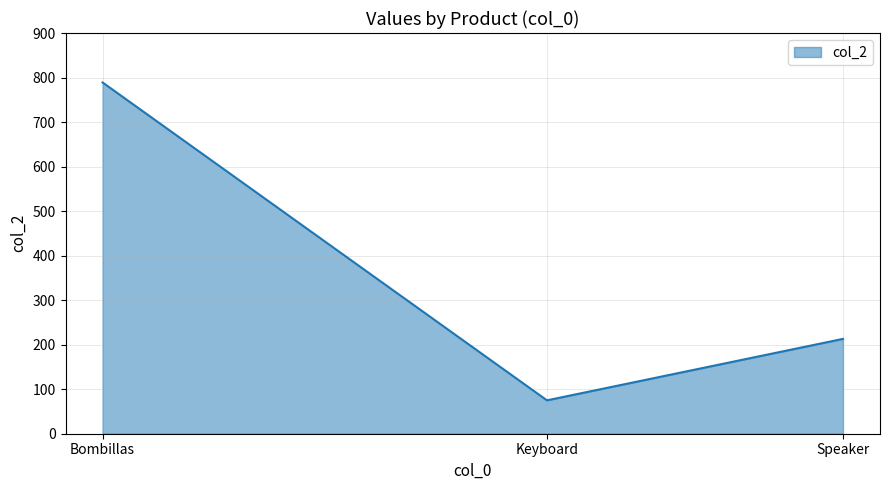

Is it true that the value at Bombillas is 193?

False